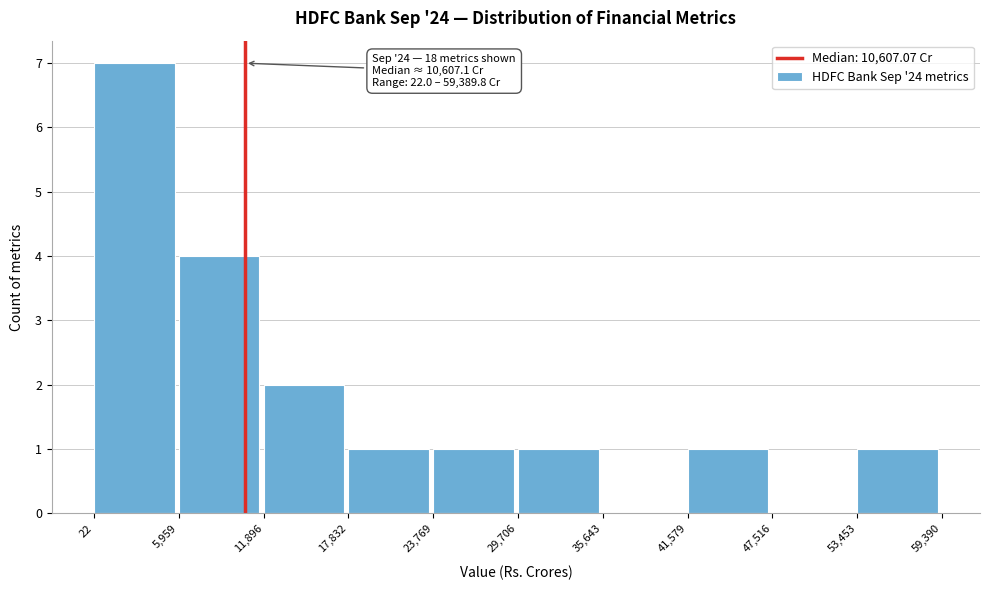

Which range on the x-axis has the tallest bar?

22 to 5,959